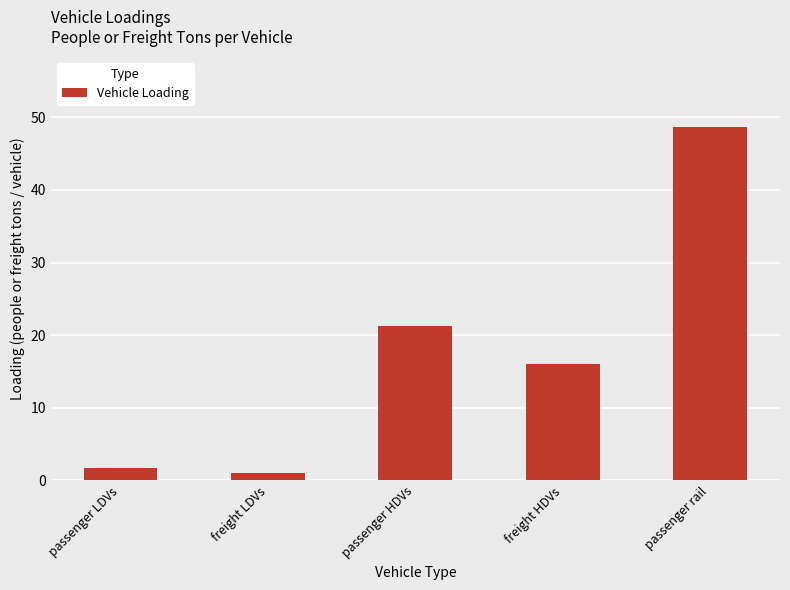

What is the label of the 1st bar from the left?

passenger LDVs